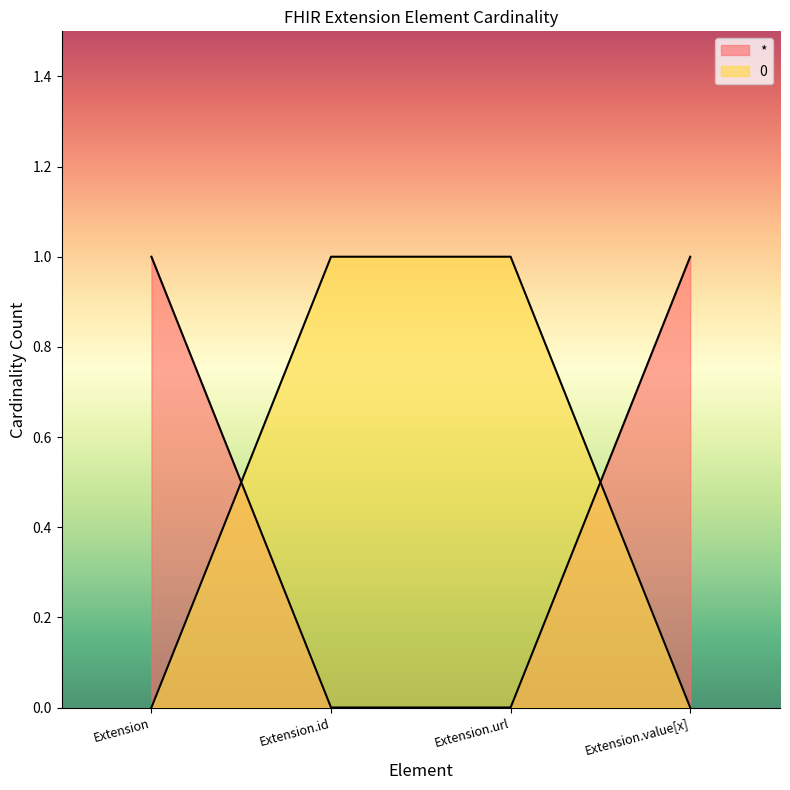

Which has a higher value, Extension or Extension.url?

Extension